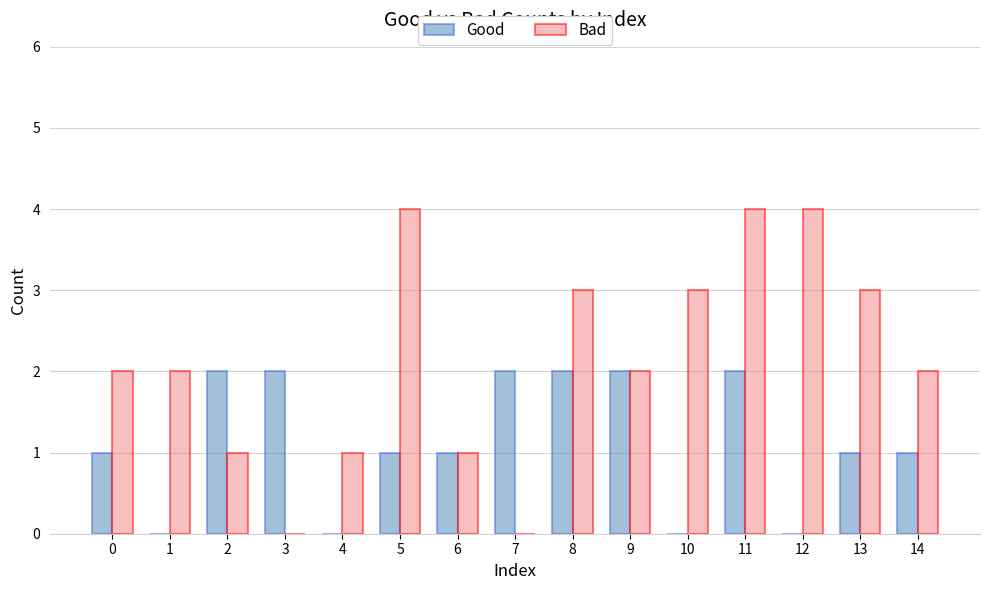

Reading left to right, transcribe all the data shown in this chart.

Good: 0=1	1=0	2=2	3=2	4=0	5=1	6=1	7=2	8=2	9=2	10=0	11=2	12=0	13=1	14=1
Bad: 0=2	1=2	2=1	3=0	4=1	5=4	6=1	7=0	8=3	9=2	10=3	11=4	12=4	13=3	14=2